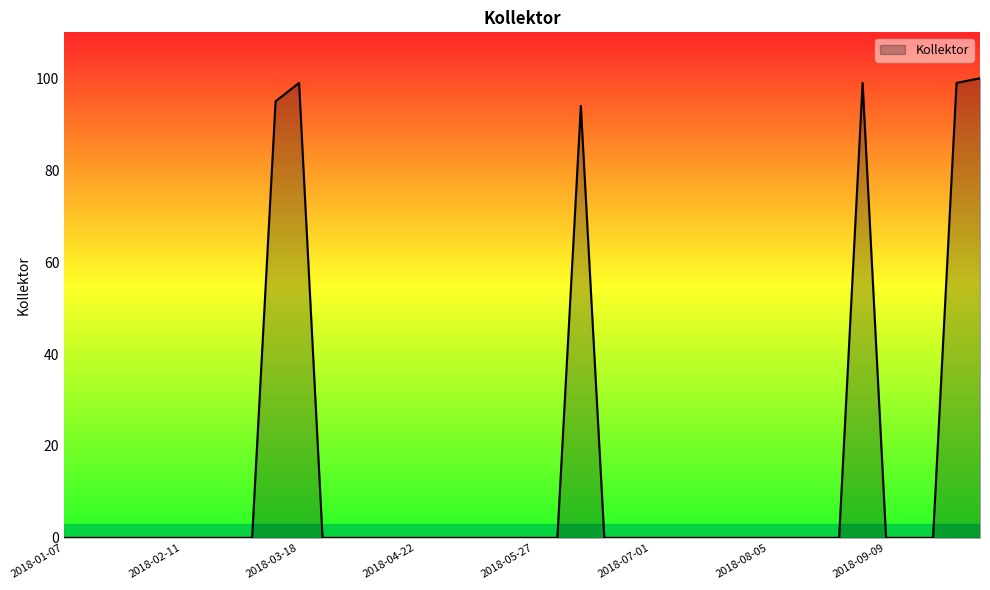

What is the greatest value displayed?

100